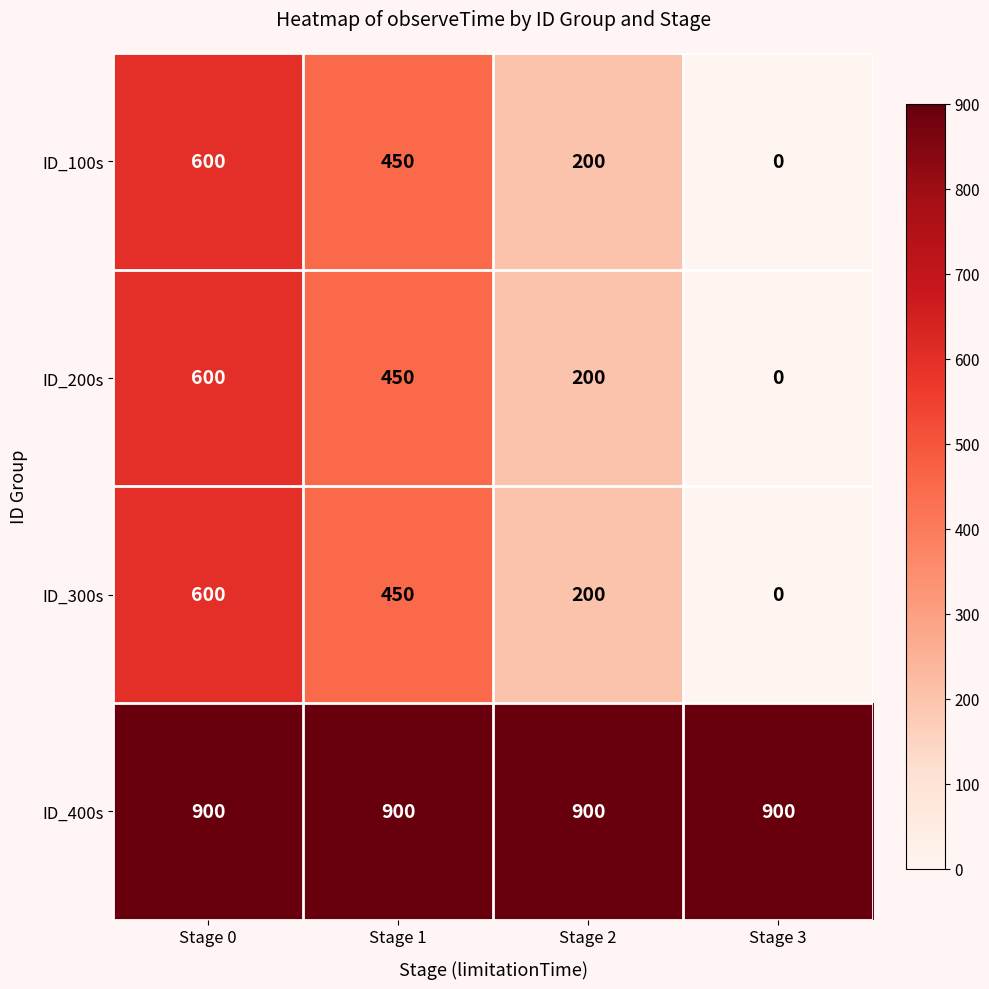

Count the number of categories in the chart.

4